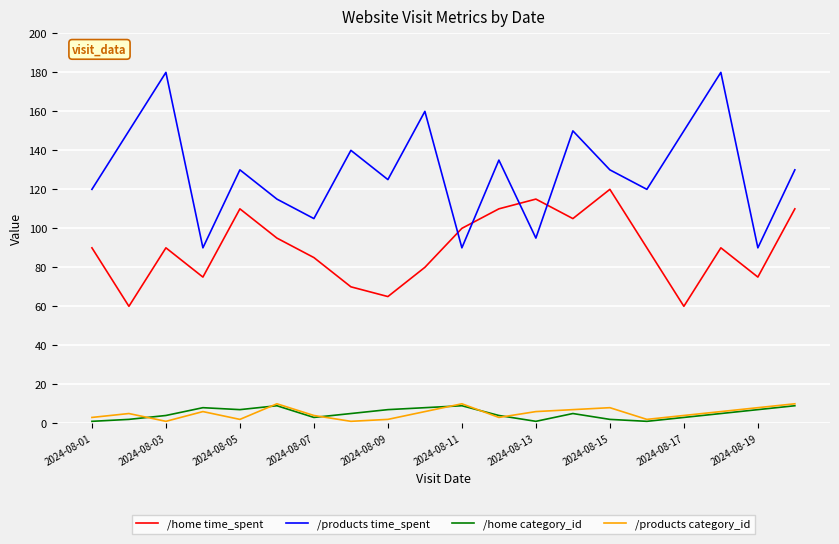

Reading right to left, list all the values displayed in this chart.

/home time_spent: 110	75	90	60	90	120	105	115	110	100	80	65	70	85	95	110	75	90	60	90
/products time_spent: 130	90	180	150	120	130	150	95	135	90	160	125	140	105	115	130	90	180	150	120
/home category_id: 9	7	5	3	1	2	5	1	4	9	8	7	5	3	9	7	8	4	2	1
/products category_id: 10	8	6	4	2	8	7	6	3	10	6	2	1	4	10	2	6	1	5	3